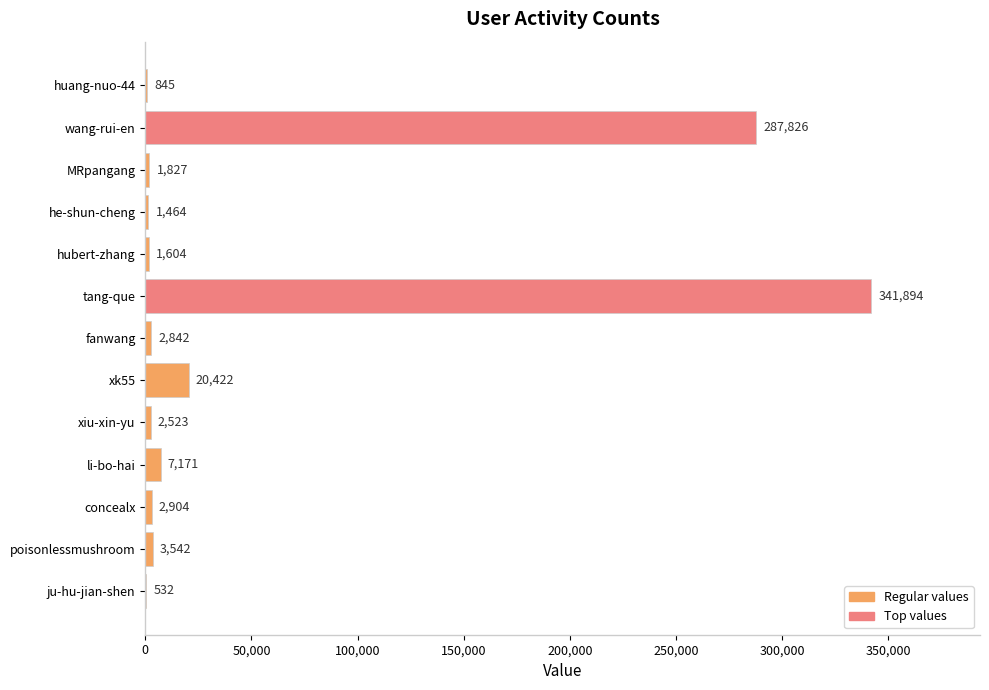

The value at li-bo-hai is 7171. True or false?

True